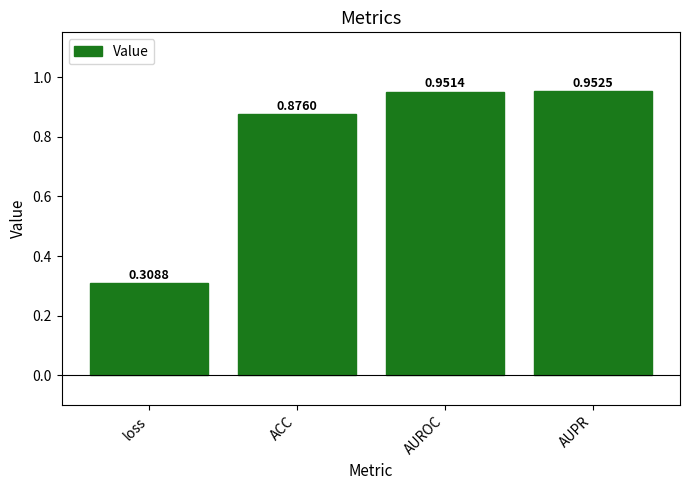

At which category does the chart reach its minimum across all series?

loss